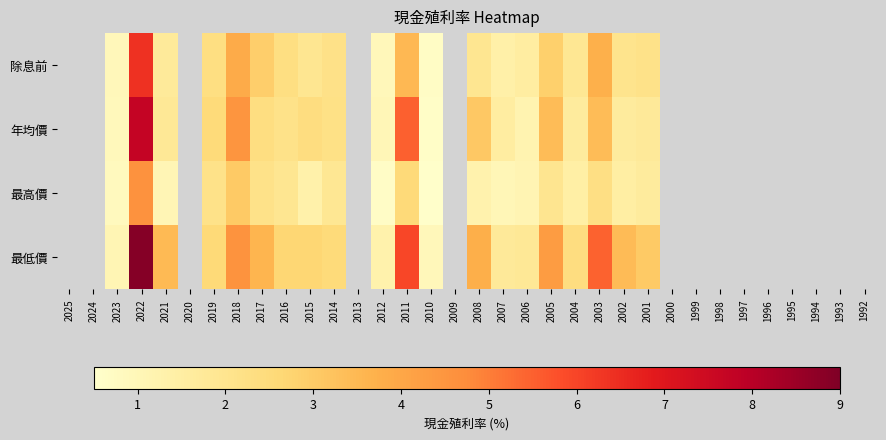

The value of 最高價 at 2021 is 1.5. True or false?

False